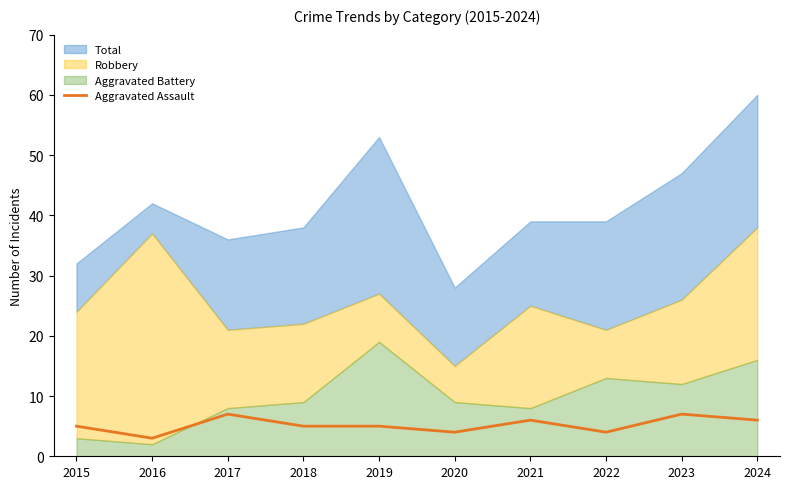

What is the maximum value for Aggravated Assault?

7